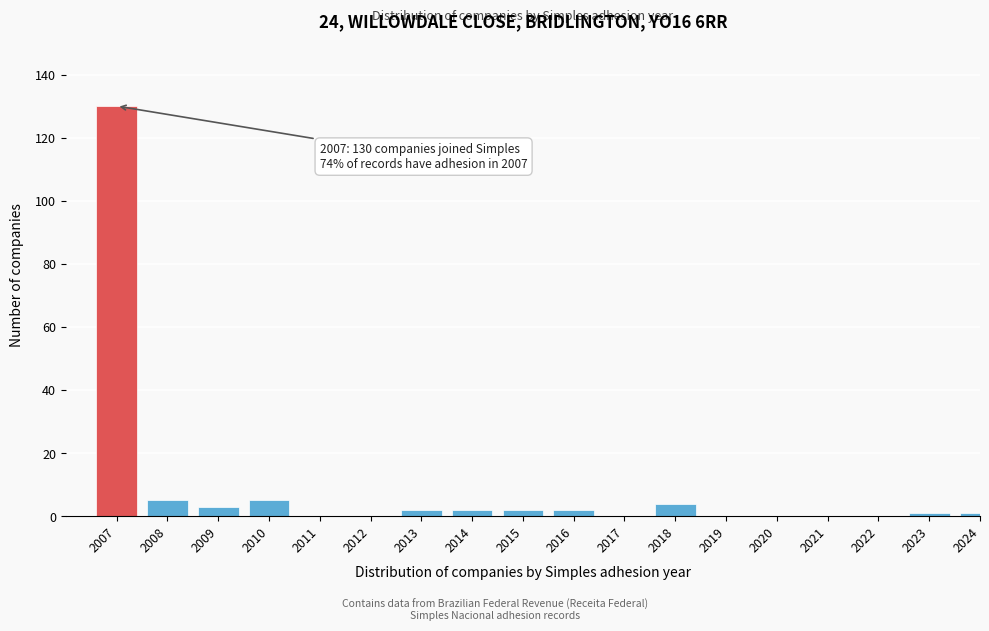

Reading right to left, transcribe all the data shown in this chart.

2024=1	2023=1	2022=0	2021=0	2020=0	2019=0	2018=4	2017=0	2016=2	2015=2	2014=2	2013=2	2012=0	2011=0	2010=5	2009=3	2008=5	2007=130